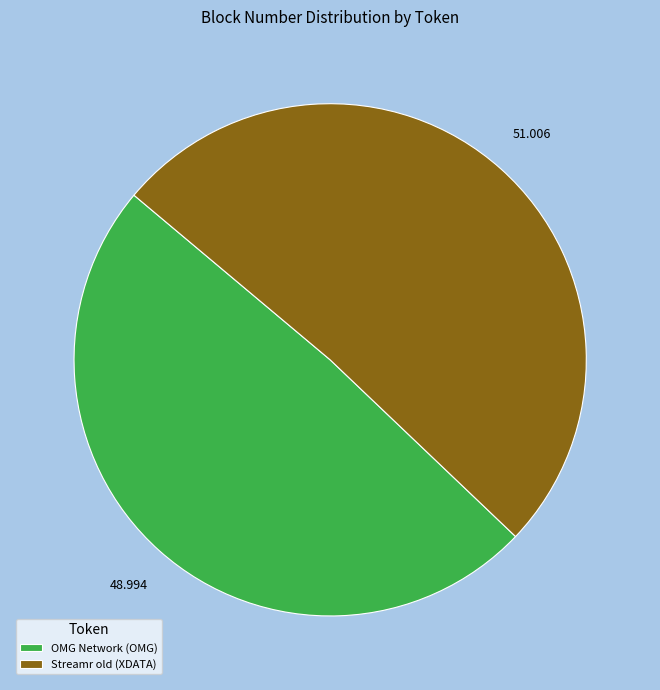

Is the sum of Streamr old (XDATA) and OMG Network (OMG) greater than half?

Yes